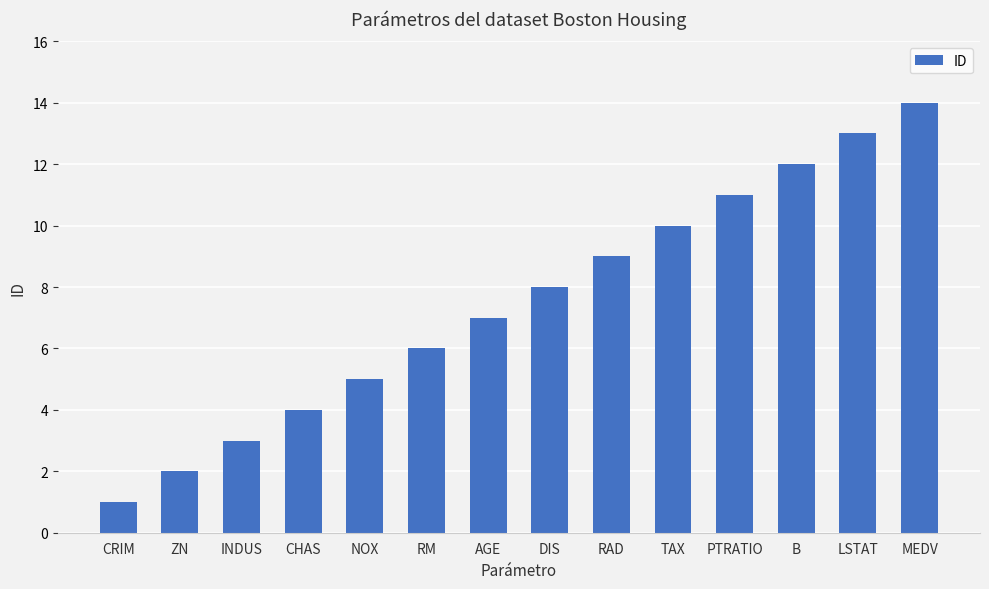

Count the number of categories in the chart.

14